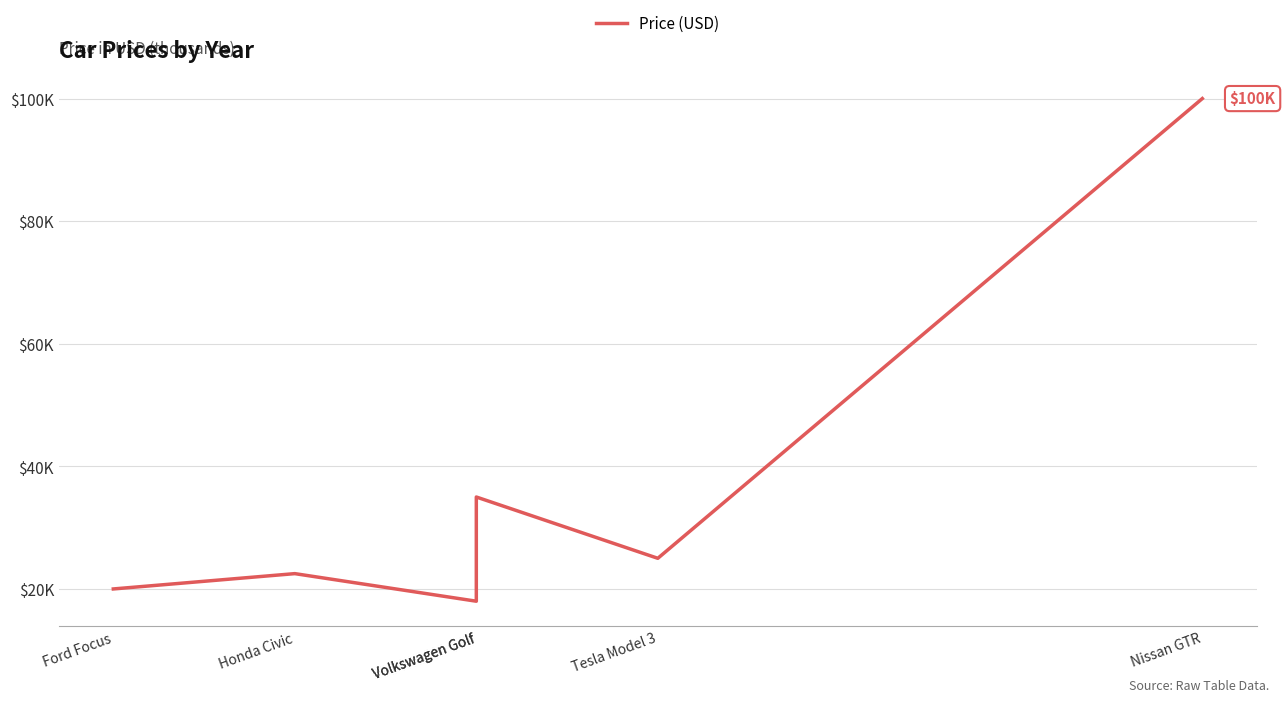

What is the minimum value shown in the chart?

18.0